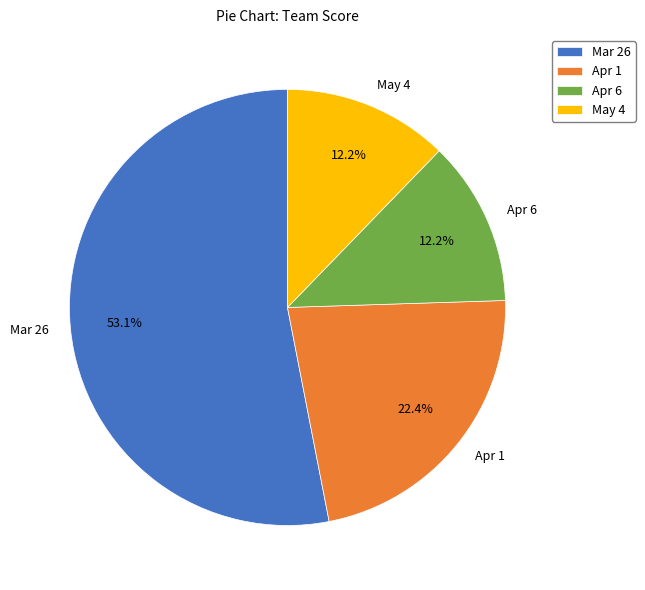

What is the largest slice in the pie chart?

Mar 26